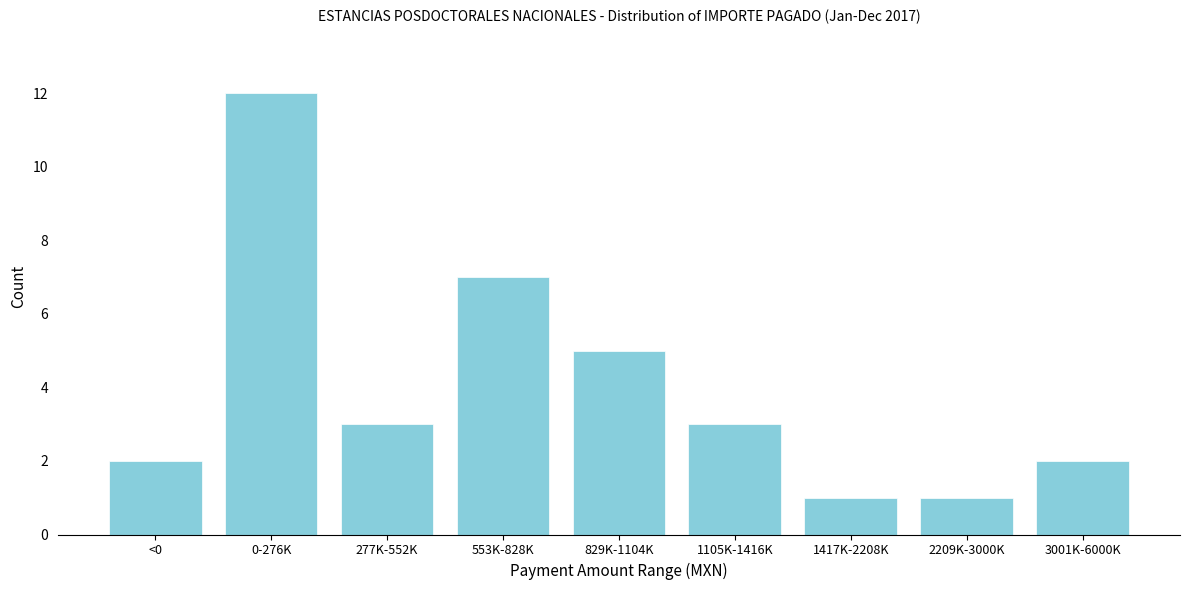

Reading left to right, what are all the values shown in this chart?

<0=2	0-276K=12	277K-552K=3	553K-828K=7	829K-1104K=5	1105K-1416K=3	1417K-2208K=1	2209K-3000K=1	3001K-6000K=2